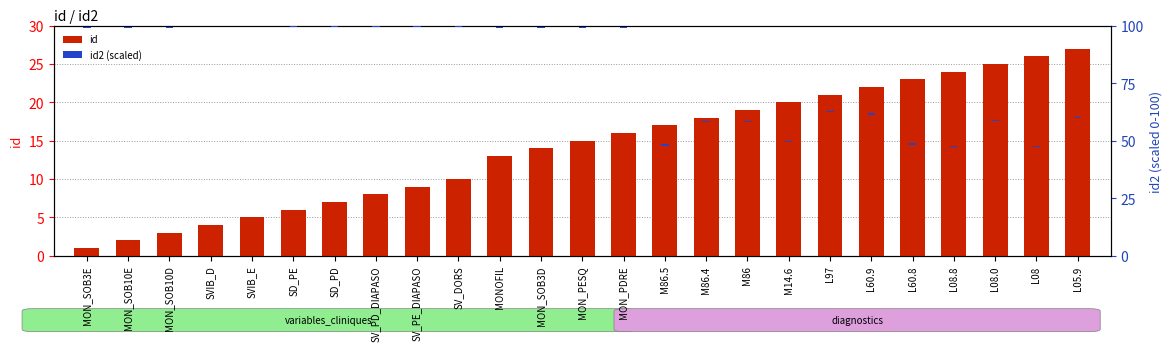

The value of id2 at MON_SOB10E is 0.5. True or false?

True